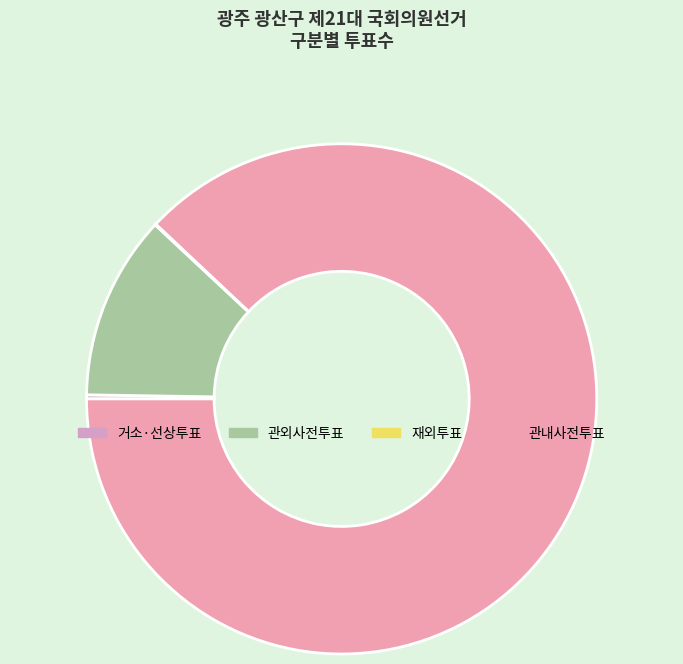

Which slice is the largest?

관내사전투표